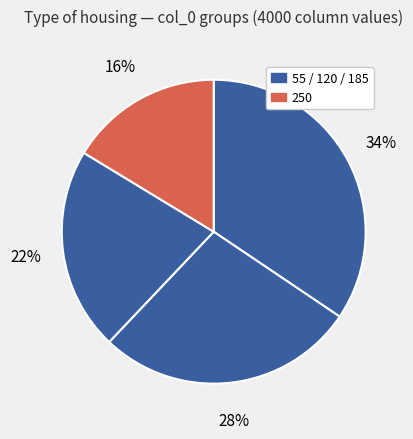

How many slices are in this pie chart?

4